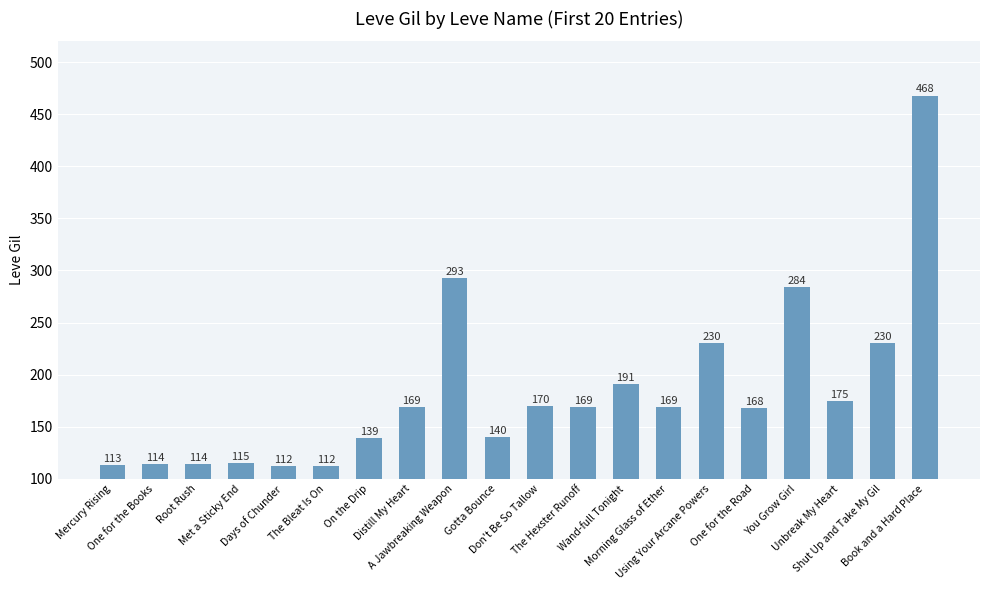

What is the label of the 11th bar from the right?

Gotta Bounce